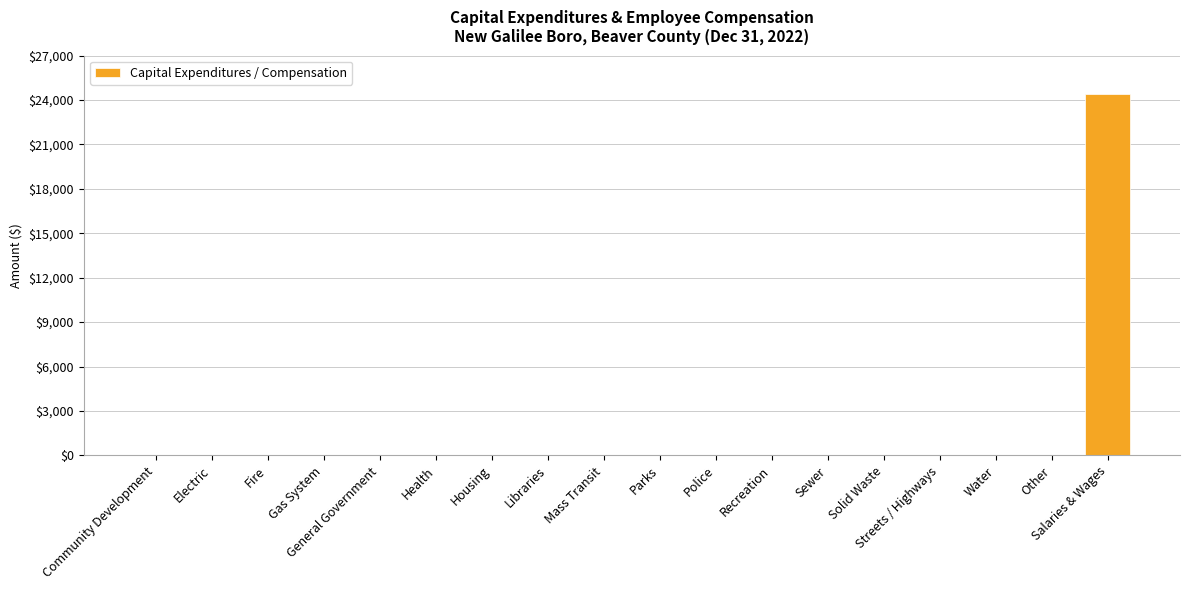

The value at Solid Waste is 0. True or false?

True